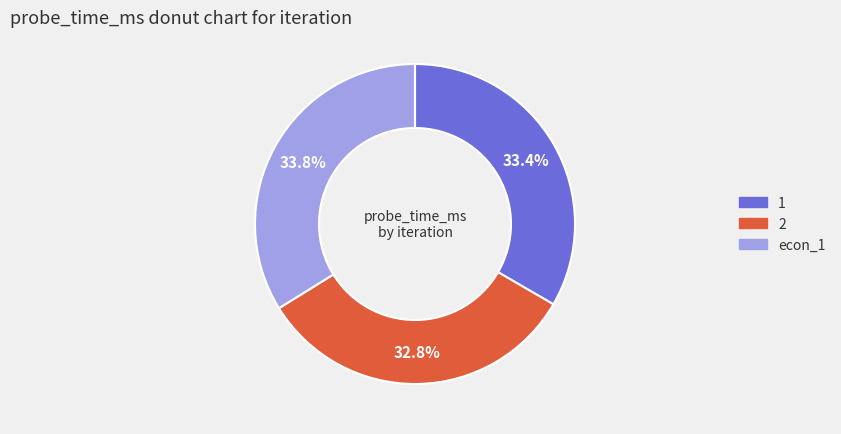

Approximately how many times larger is the value at 1 compared to 2?

1.0